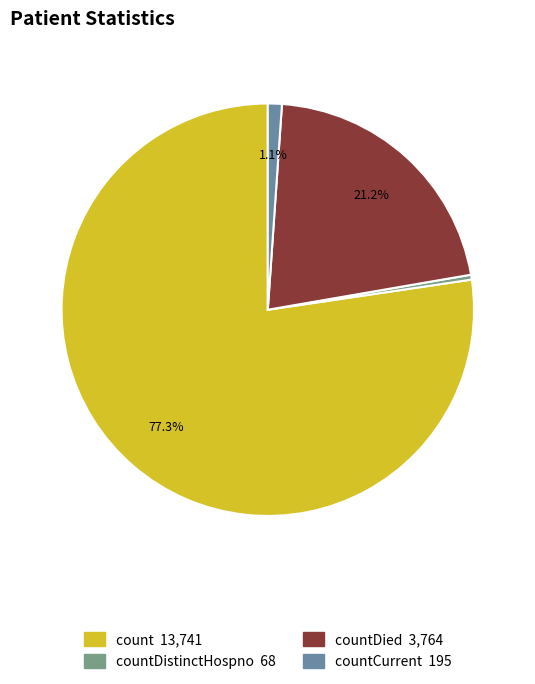

To the nearest percent, what is the difference between the largest and smallest slice percentages?

77%